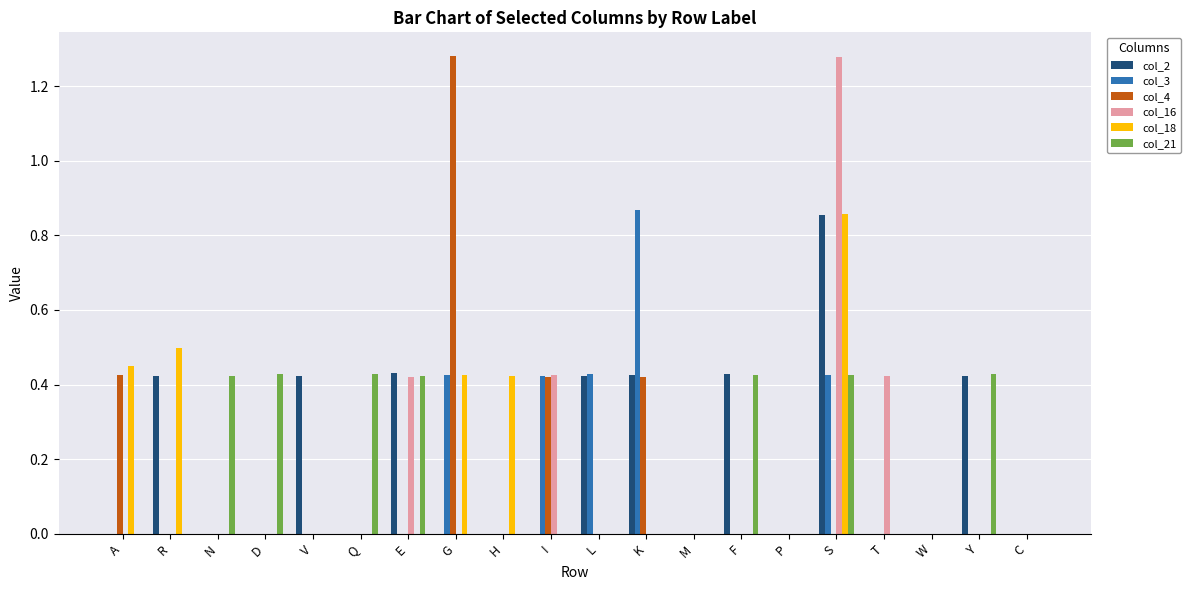

What is the average value of the col_16 series?

0.1